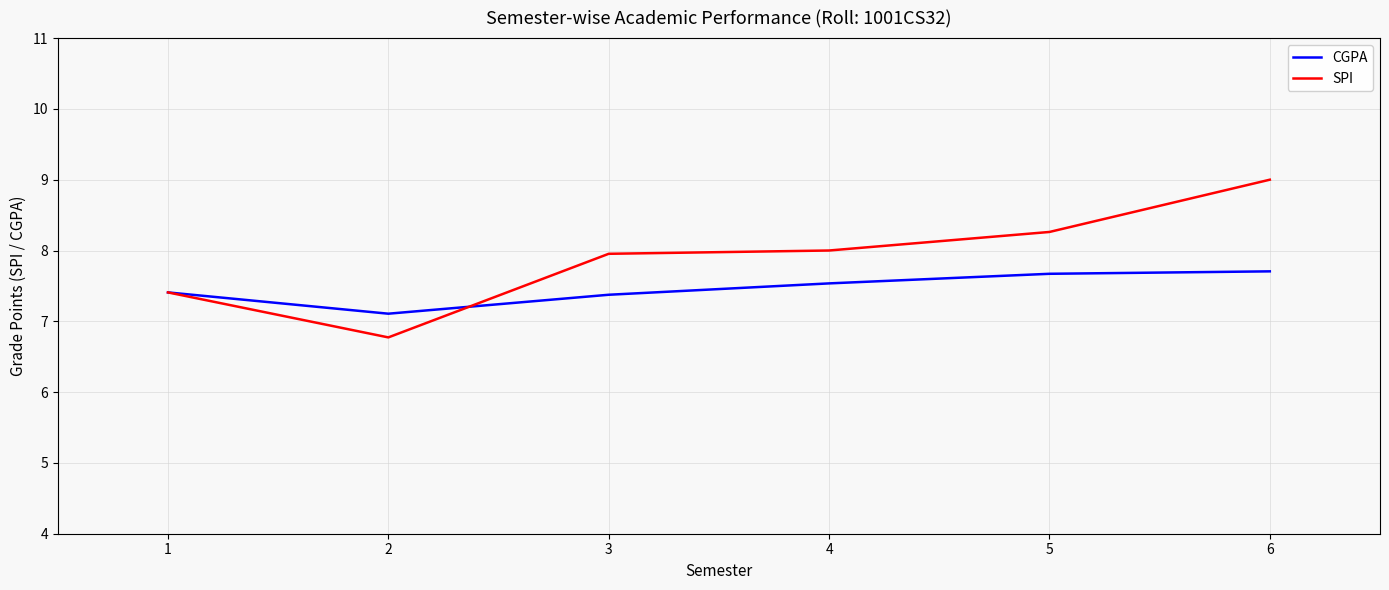

Reading left to right, list all the values displayed in this chart.

CGPA: 1=7.4	2=7.1	3=7.4	4=7.5	5=7.7	6=7.7
SPI: 1=7.4	2=6.8	3=8.0	4=8.0	5=8.3	6=9.0